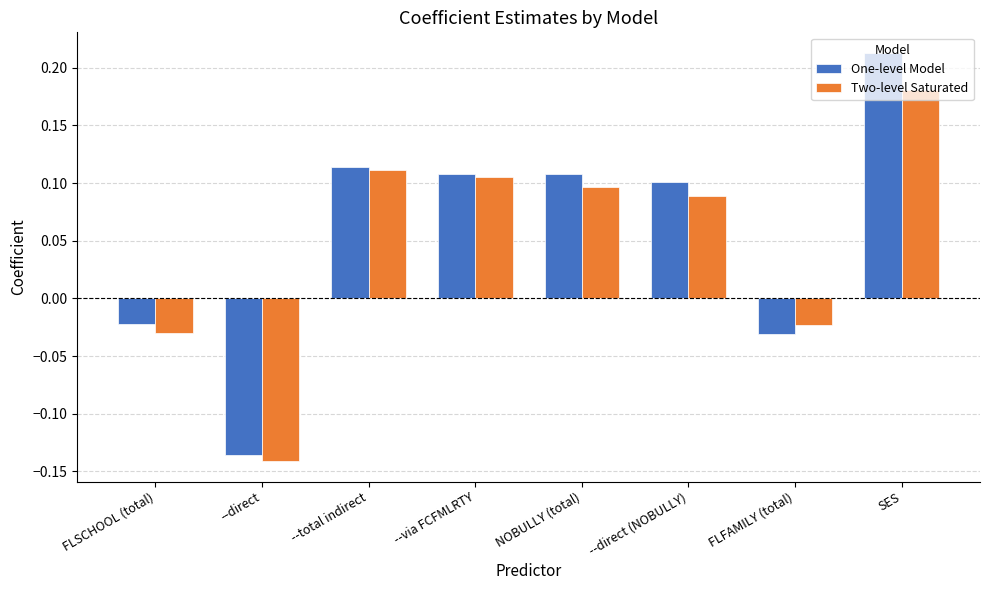

Which series has the largest range (max minus min)?

One-level Model